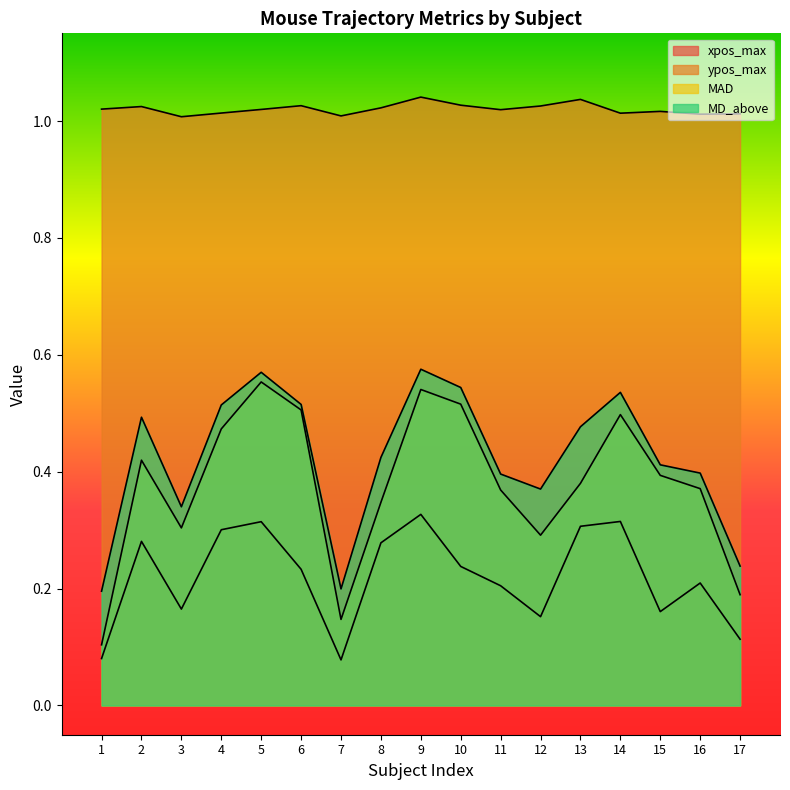

Does the chart have visible grid lines?

No